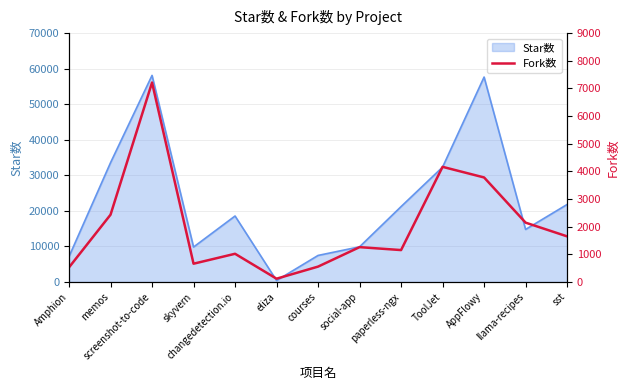

At which label does Star数 reach its minimum?

eliza